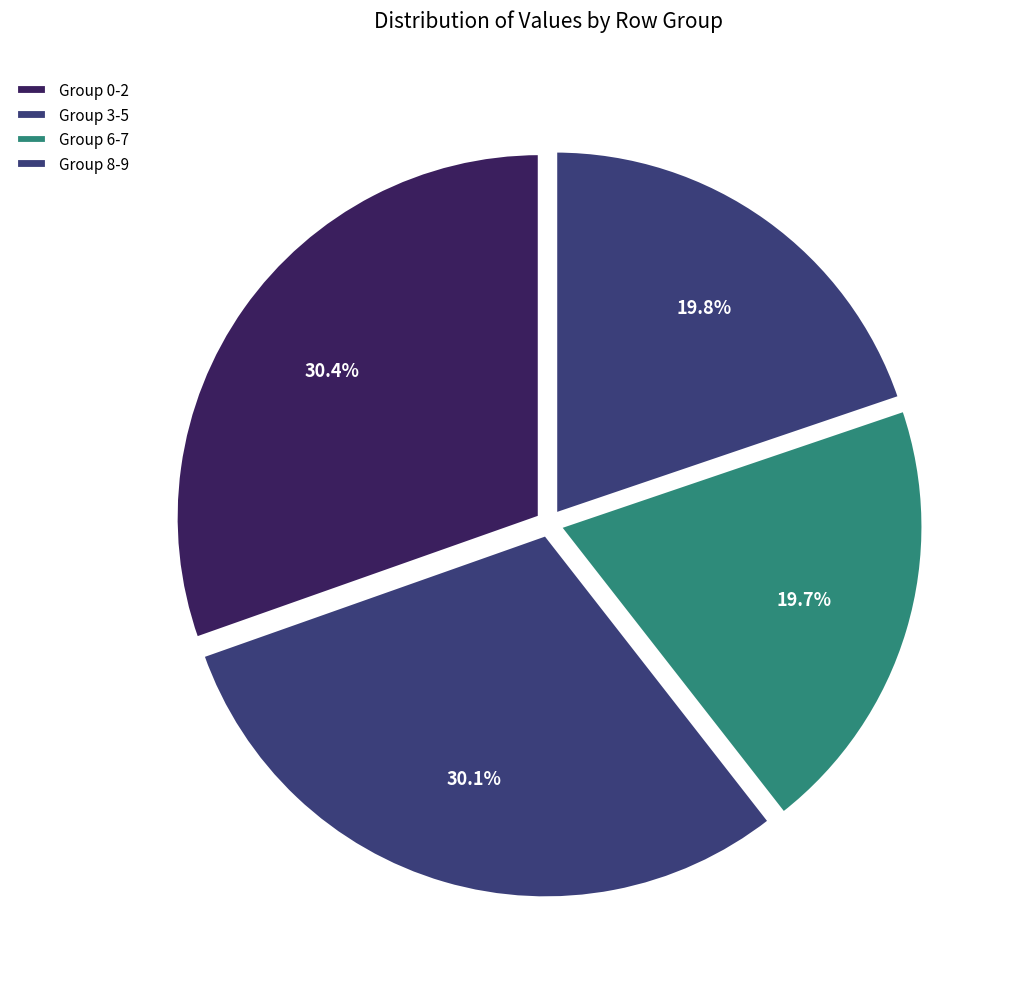

Count the number of slices in the pie.

4